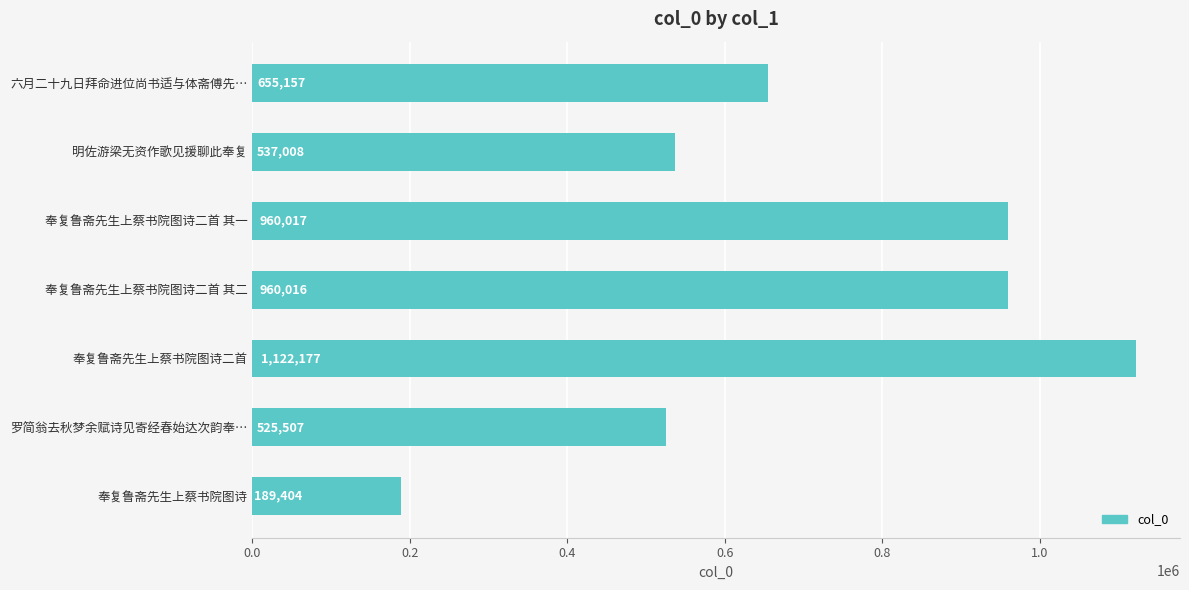

What is the average value?

707041